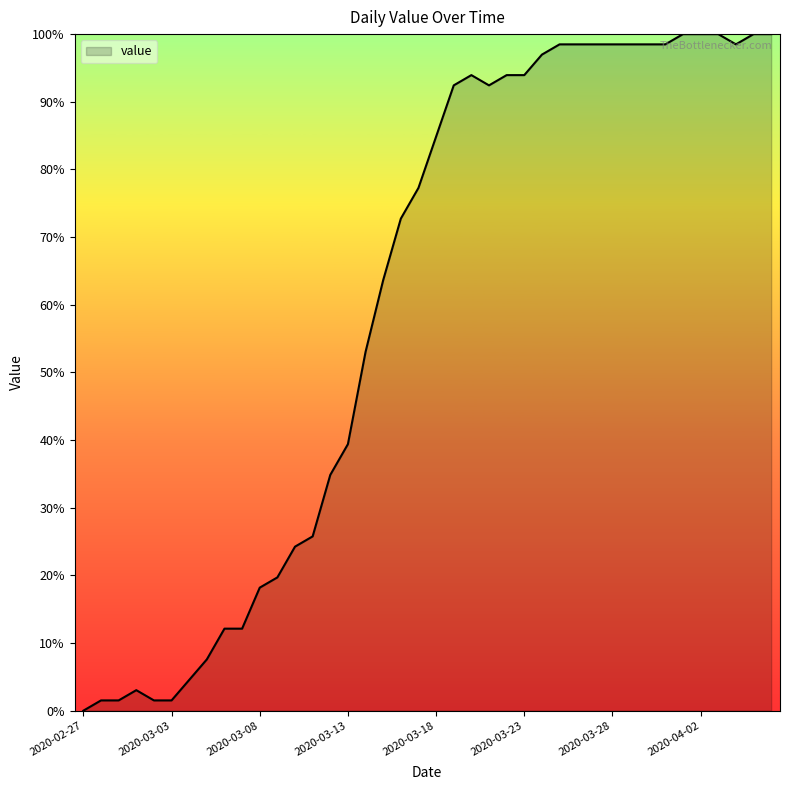

What is the greatest value displayed?

100.0